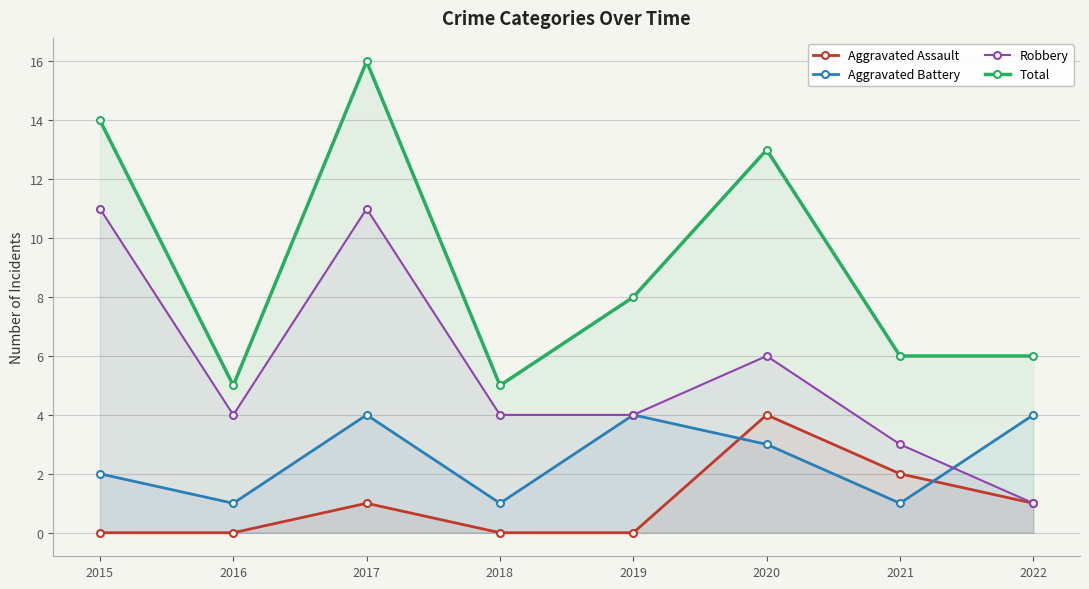

In Aggravated Battery, how many points are lower than both neighbors (excluding endpoints)?

3